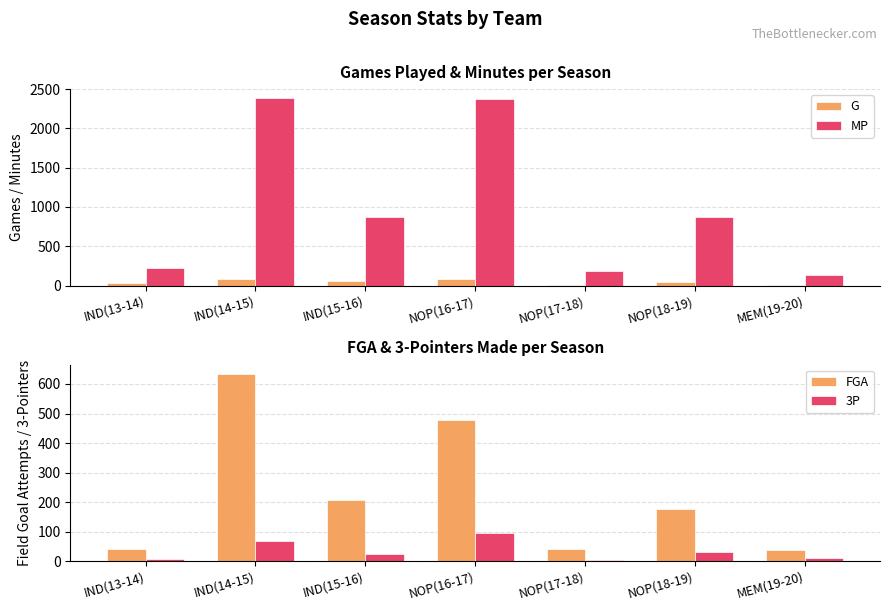

Reading left to right, extract all data points from this chart.

G: IND(13-14)=28	IND(14-15)=82	IND(15-16)=59	NOP(16-17)=80	NOP(17-18)=12	NOP(18-19)=44	MEM(19-20)=8
MP: IND(13-14)=226	IND(14-15)=2381	IND(15-16)=866	NOP(16-17)=2374	NOP(17-18)=187	NOP(18-19)=878	MEM(19-20)=134
FGA: IND(13-14)=40	IND(14-15)=634	IND(15-16)=208	NOP(16-17)=478	NOP(17-18)=41	NOP(18-19)=178	MEM(19-20)=36
3P: IND(13-14)=7	IND(14-15)=68	IND(15-16)=24	NOP(16-17)=94	NOP(17-18)=4	NOP(18-19)=32	MEM(19-20)=9